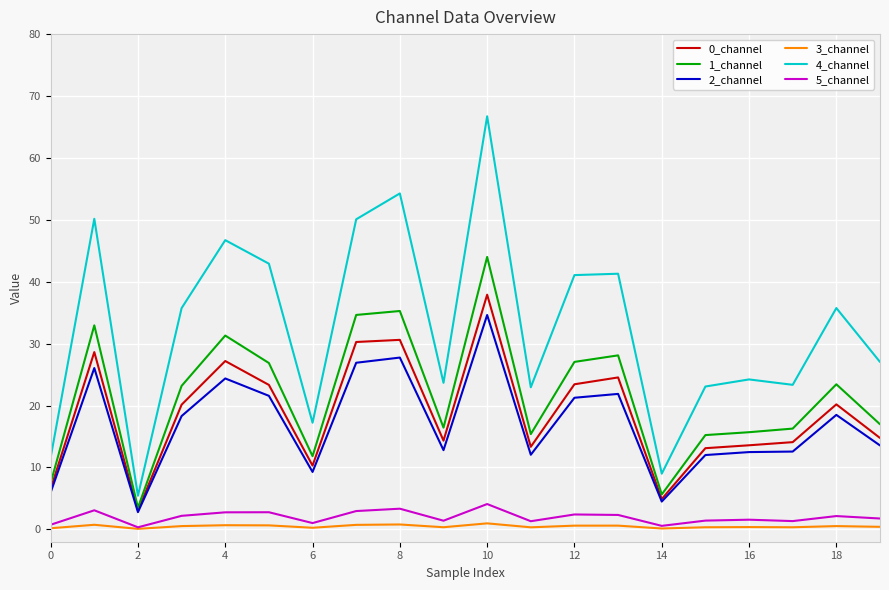

What is the difference between the maximum and second lowest values in the 5_channel series?

3.5